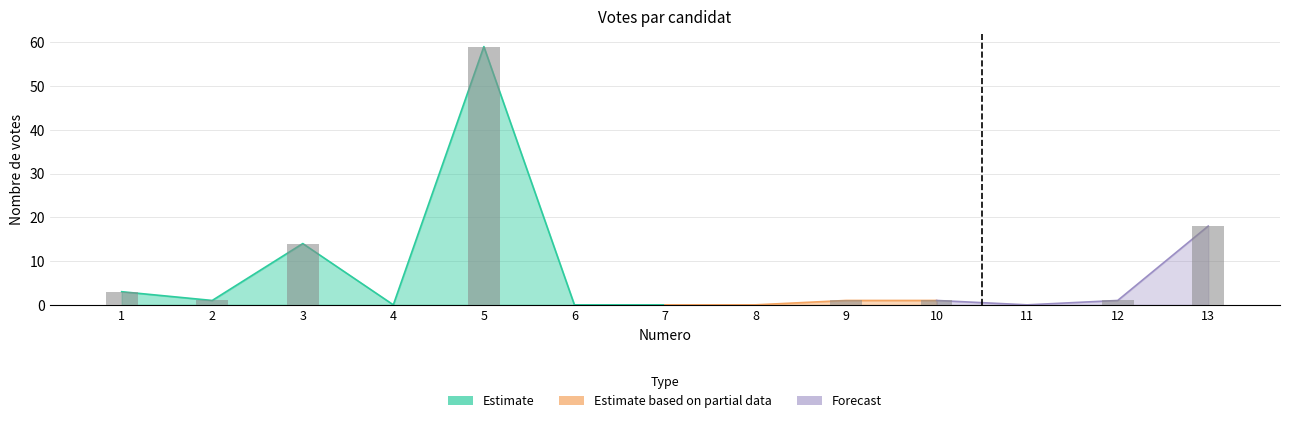

List the labels in order of value, largest first.

5, 13, 3, 1, 2, 9, 10, 12, 4, 6, 7, 8, 11